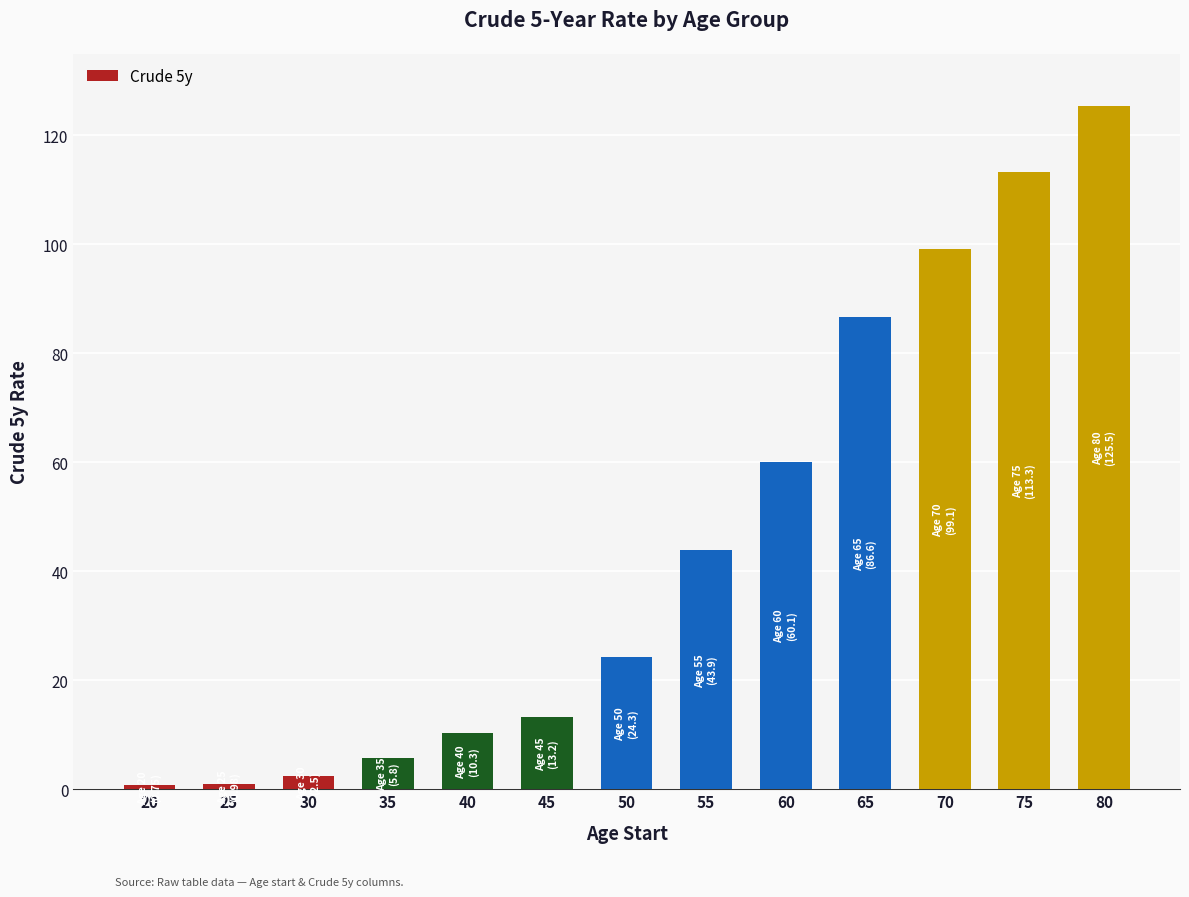

What is the approximate value at 40?

10.3